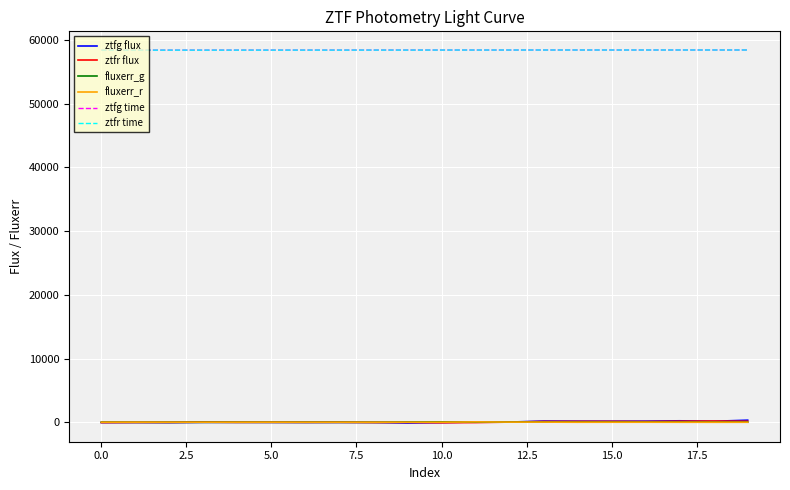

True or false: ztfr time and ztfr flux cross at least once.

False